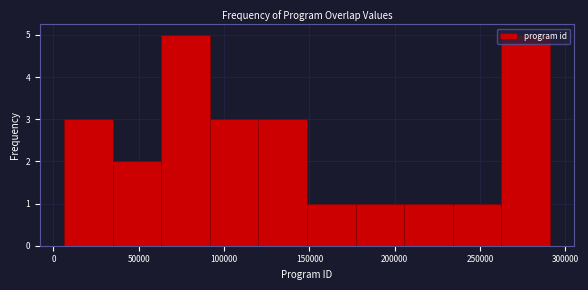

What is the height of the bar covering 120000 to 150000 on the x-axis? Neither the bar edges nor the heights are printed on the chart, so give them approximately, as read against the axes.

3